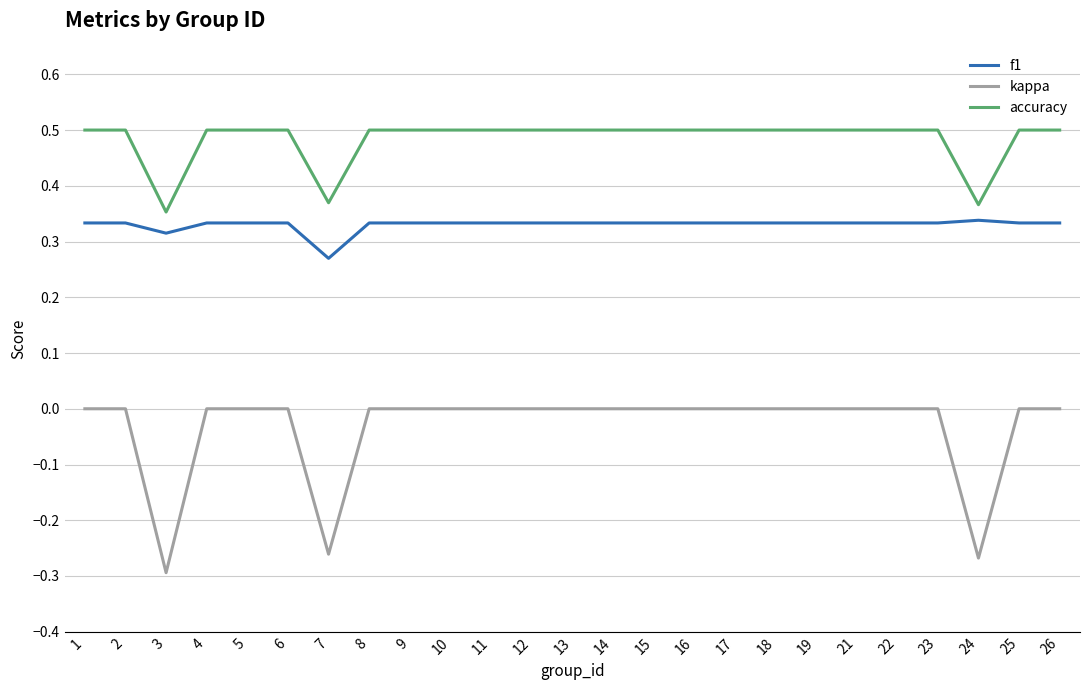

How many lines are shown in the chart?

3